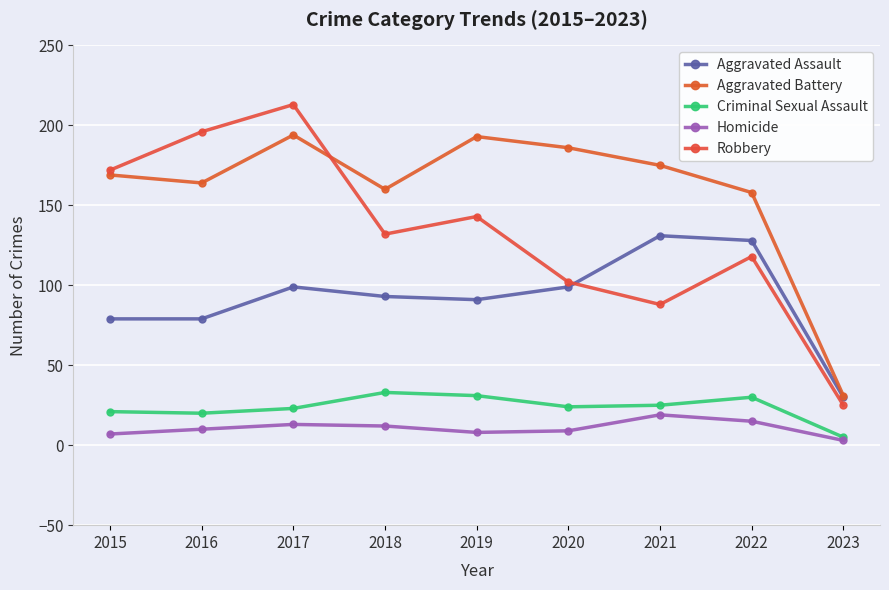

Reading left to right, transcribe all the data shown in this chart.

Aggravated Assault: 2015=79	2016=79	2017=99	2018=93	2019=91	2020=99	2021=131	2022=128	2023=30
Aggravated Battery: 2015=169	2016=164	2017=194	2018=160	2019=193	2020=186	2021=175	2022=158	2023=31
Criminal Sexual Assault: 2015=21	2016=20	2017=23	2018=33	2019=31	2020=24	2021=25	2022=30	2023=5
Homicide: 2015=7	2016=10	2017=13	2018=12	2019=8	2020=9	2021=19	2022=15	2023=3
Robbery: 2015=172	2016=196	2017=213	2018=132	2019=143	2020=102	2021=88	2022=118	2023=25